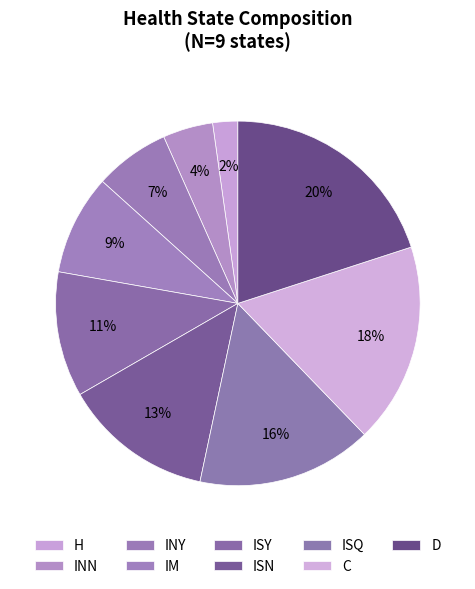

How many slices are in this pie chart?

9